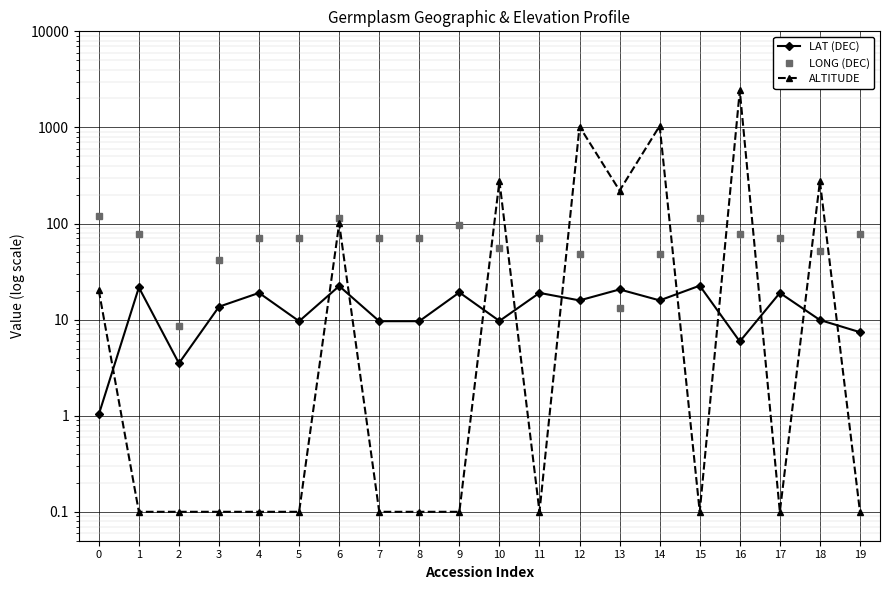

At which category is the sum across all series the highest?

16